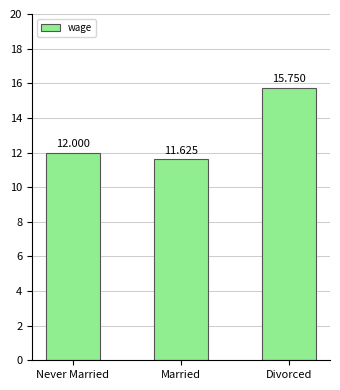

Reading left to right, transcribe all the data shown in this chart.

Never Married=12.0	Married=11.6	Divorced=15.8